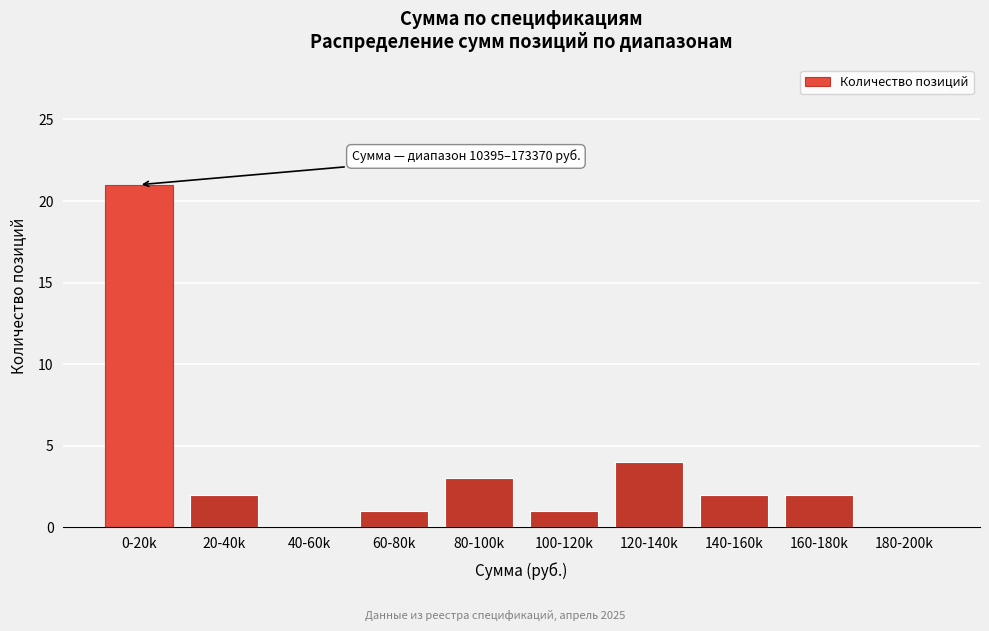

Reading left to right, transcribe all the data shown in this chart.

0-20k=21	20-40k=2	40-60k=0	60-80k=1	80-100k=3	100-120k=1	120-140k=4	140-160k=2	160-180k=2	180-200k=0